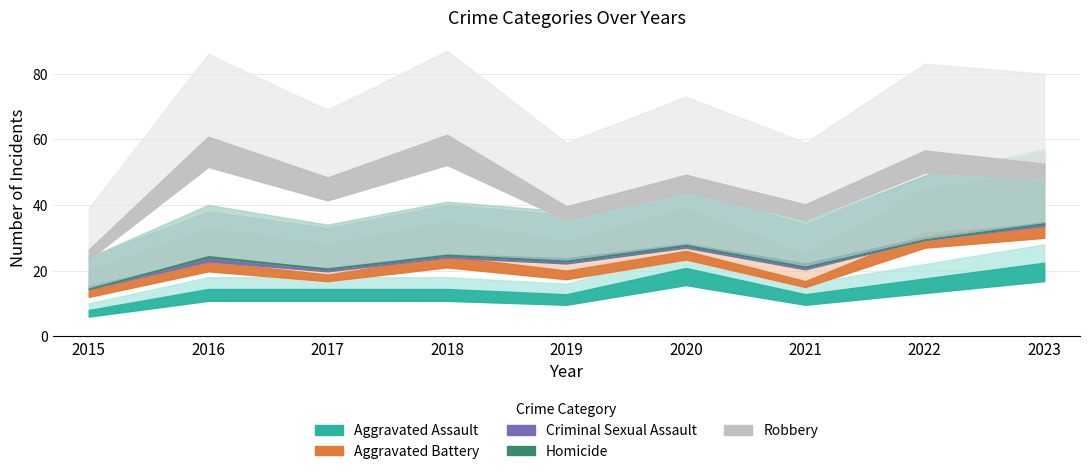

What is the difference between the second highest and second lowest values in the Aggravated Battery series?

12